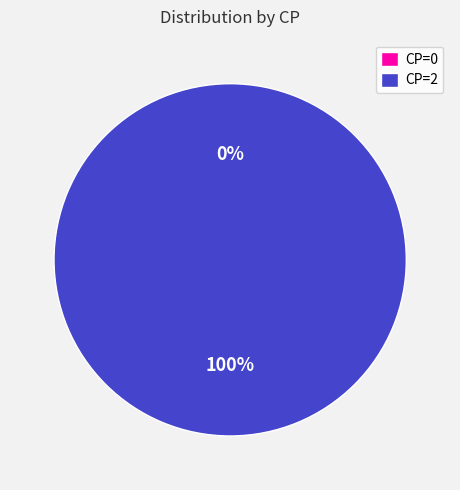

Which category has the biggest portion of the pie?

CP=2